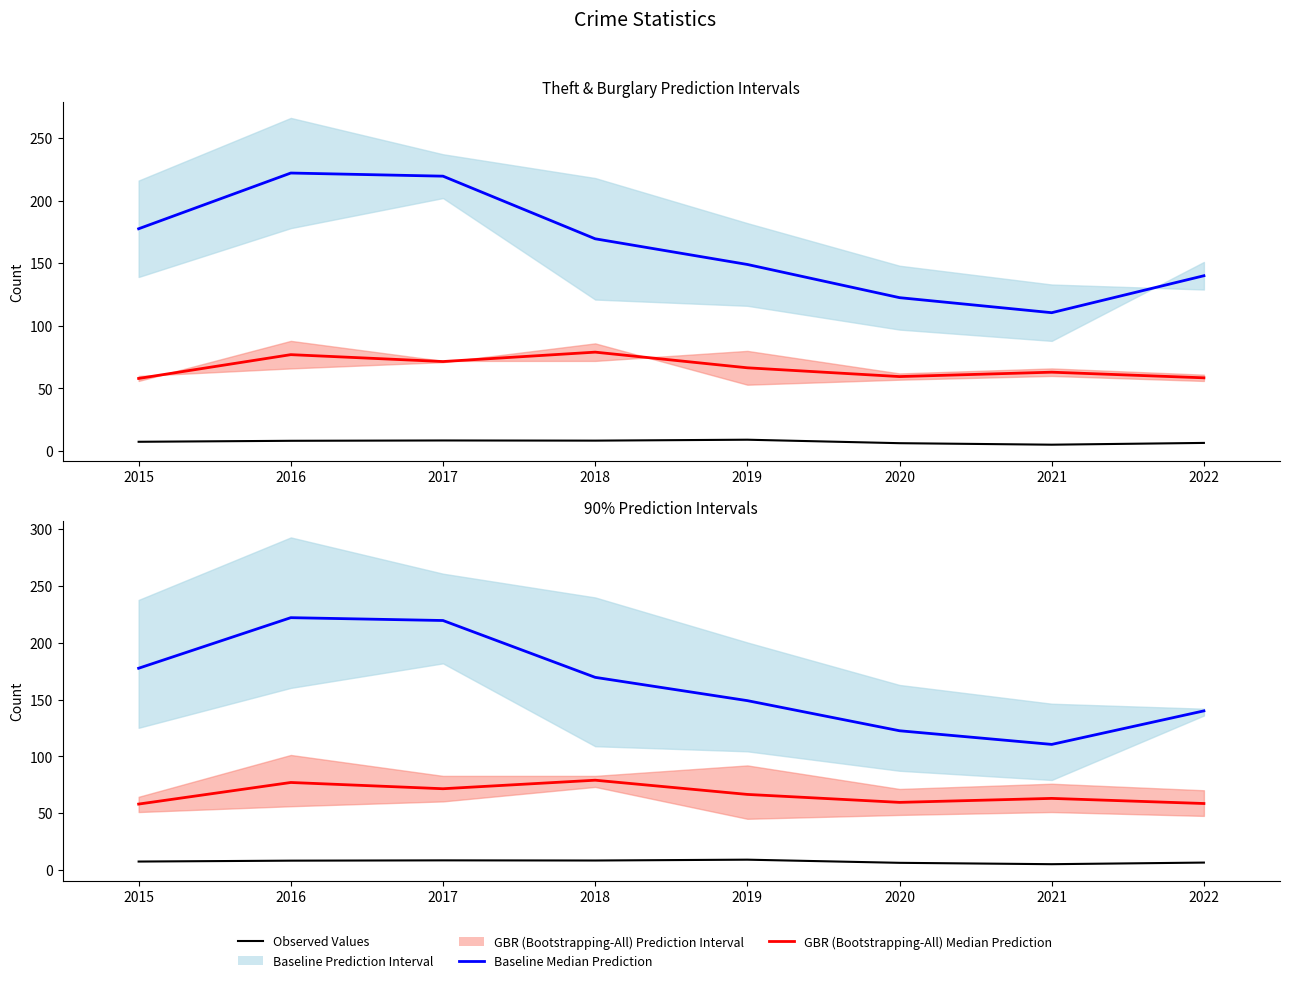

How many data points does each series have?

8